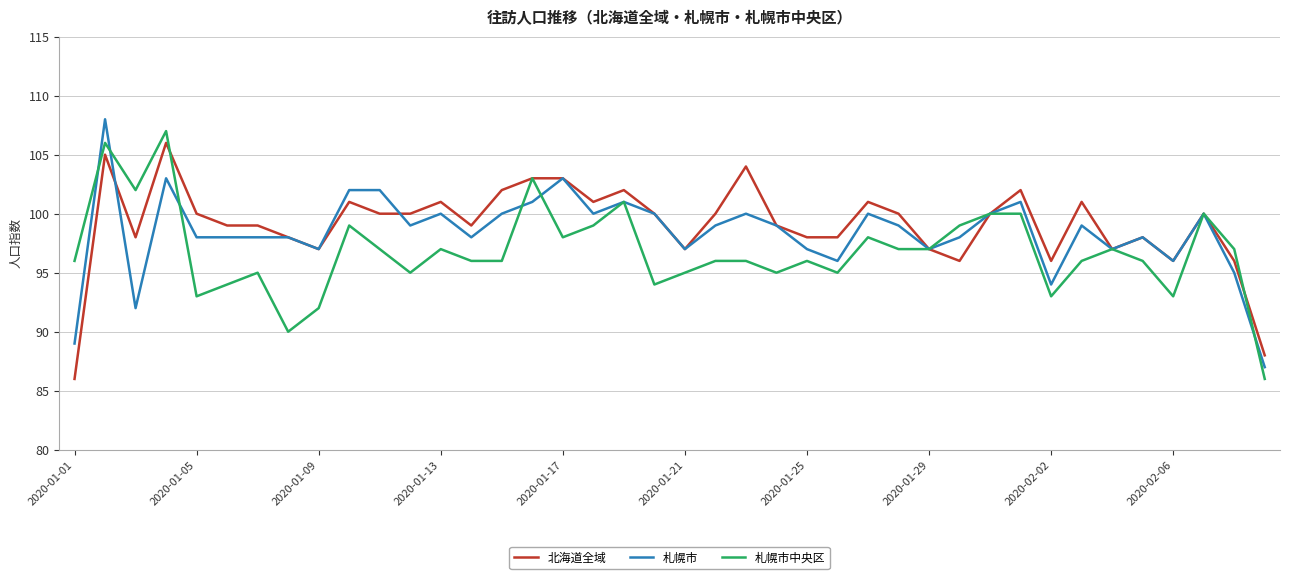

What is the lowest value of the 札幌市 series?

87